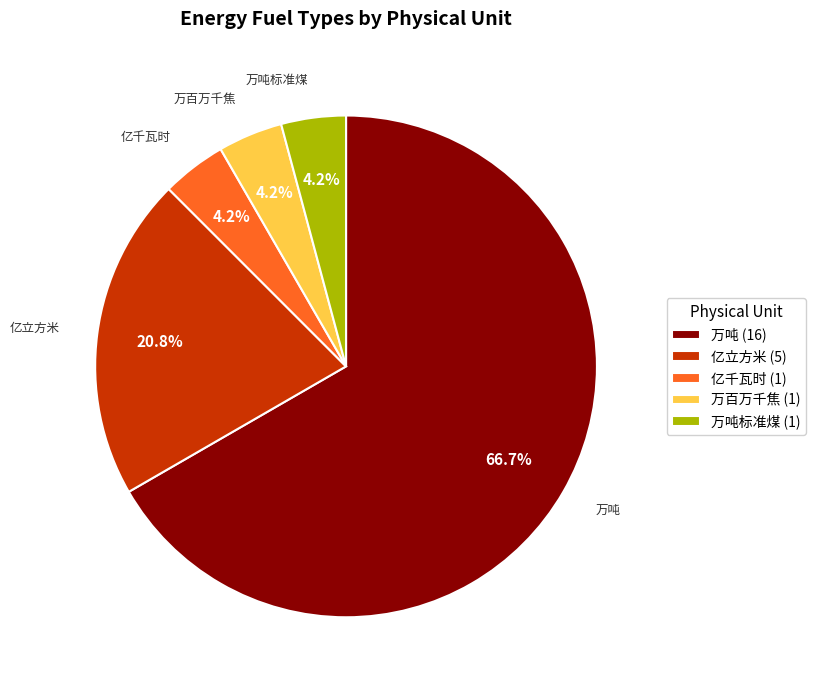

To the nearest percent, what is the combined percentage of 万吨标准煤 and 万吨?

71%